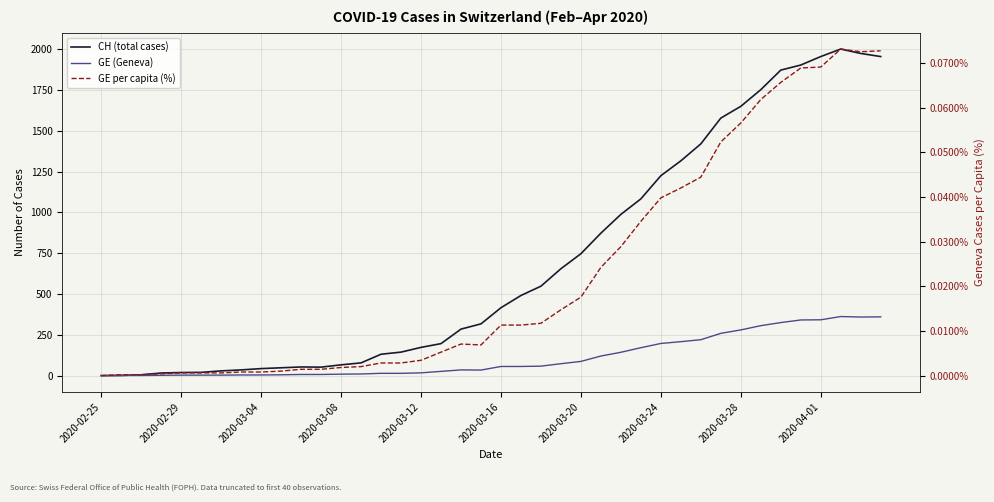

True or false: GE per capita (%) and CH (total cases) intersect in this chart.

False